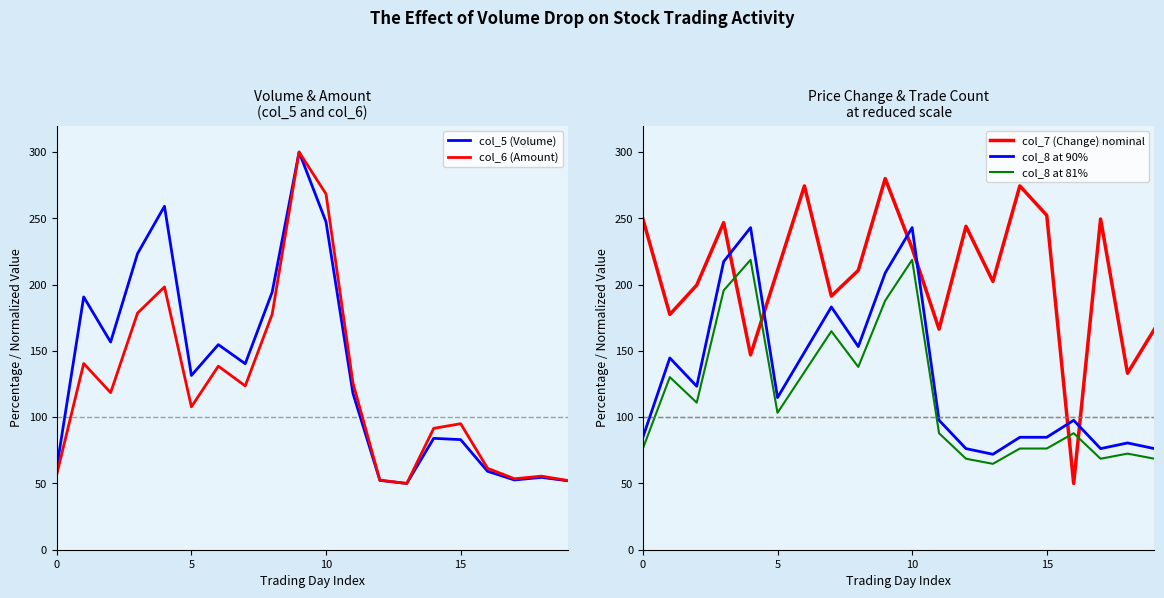

True or false: col_8 at 81% has a value of 21.5 at 15.

False